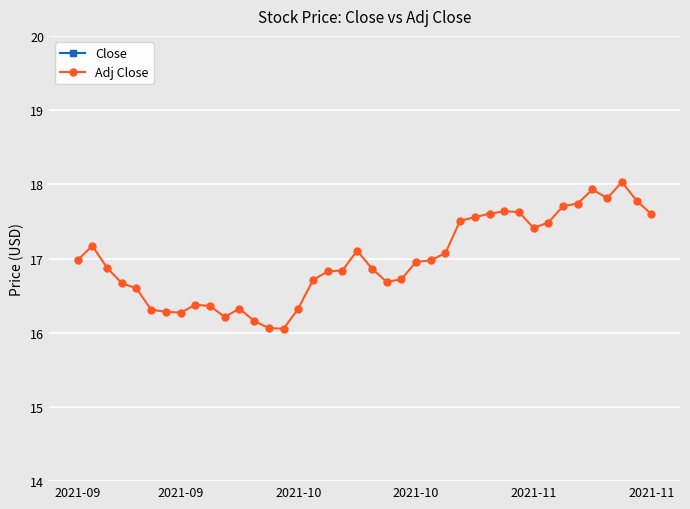

Reading left to right, what are all the values shown in this chart?

Close: 25.0	25.3	24.8	24.5	24.4	24.0	24.0	23.9	24.1	24.1	23.9	24.0	23.8	23.6	23.6	24.0	24.6	24.8	24.8	25.2	24.8	24.5	24.6	24.9	25.0	25.1	25.7	25.8	25.8	25.9	25.9	25.5	25.6	26.0	26.0	26.3	26.1	26.5	26.1	25.8
Adj Close: 17.0	17.2	16.9	16.7	16.6	16.3	16.3	16.3	16.4	16.4	16.2	16.3	16.2	16.1	16.1	16.3	16.7	16.8	16.8	17.1	16.9	16.7	16.7	17.0	17.0	17.1	17.5	17.6	17.6	17.6	17.6	17.4	17.5	17.7	17.7	17.9	17.8	18.0	17.8	17.6